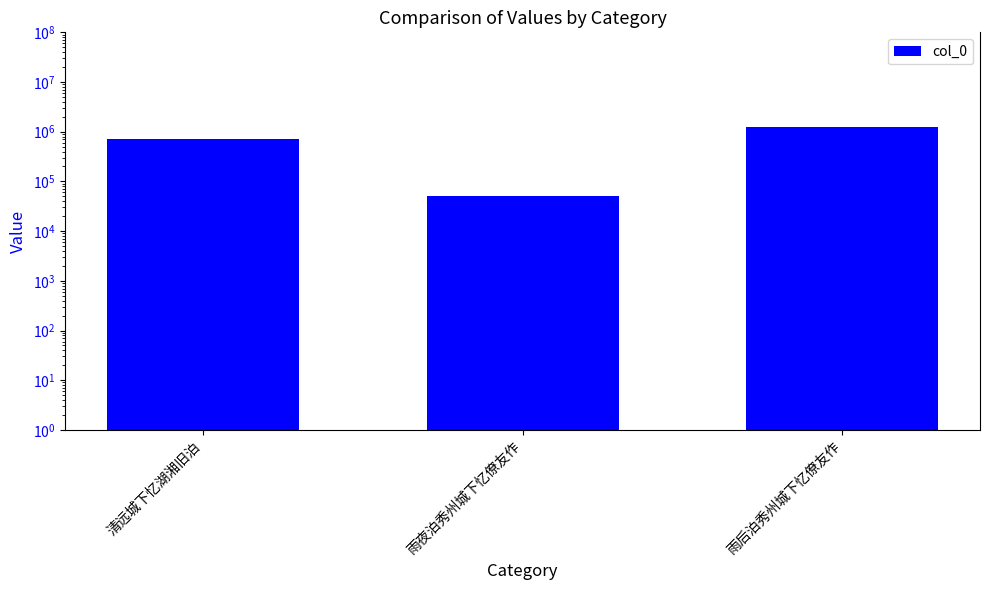

What is the value of the 3rd bar from the left?

1241008